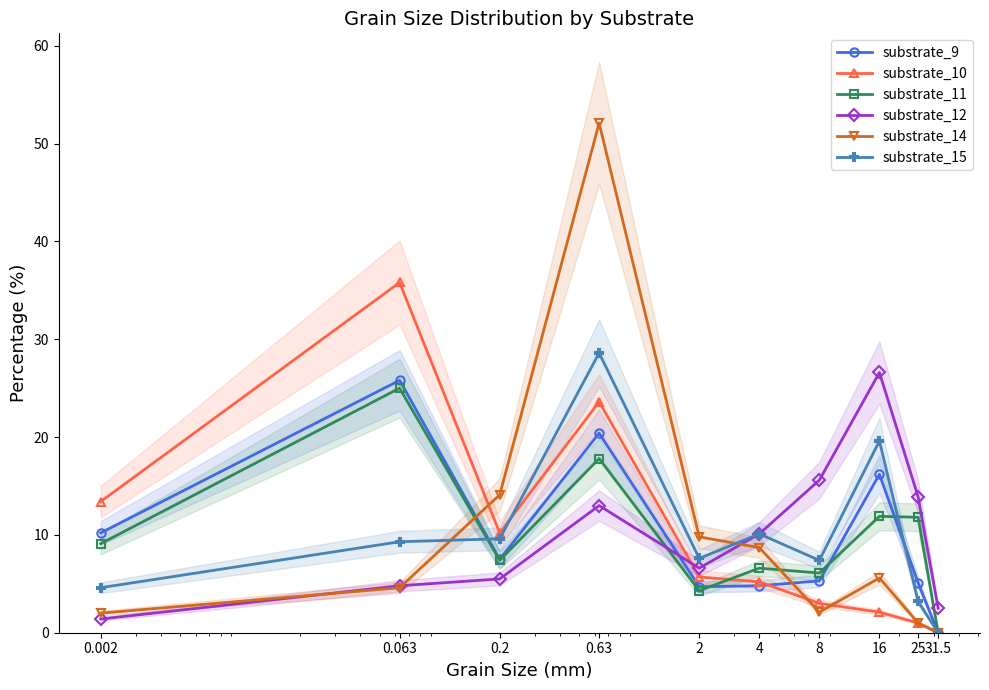

True or false: substrate_14 has a value of 3.2 at 4.

False